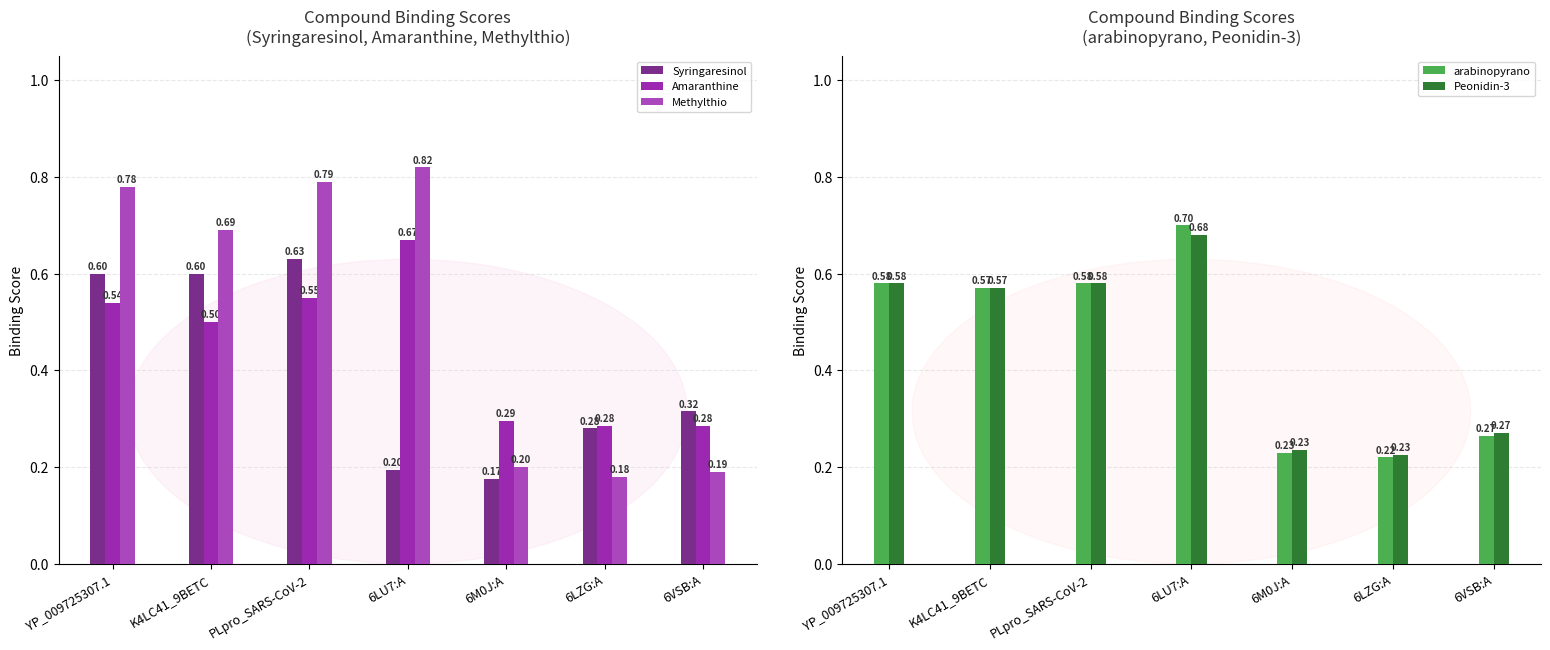

Between 6LU7:A and PLpro_SARS-CoV-2, which is larger?

PLpro_SARS-CoV-2